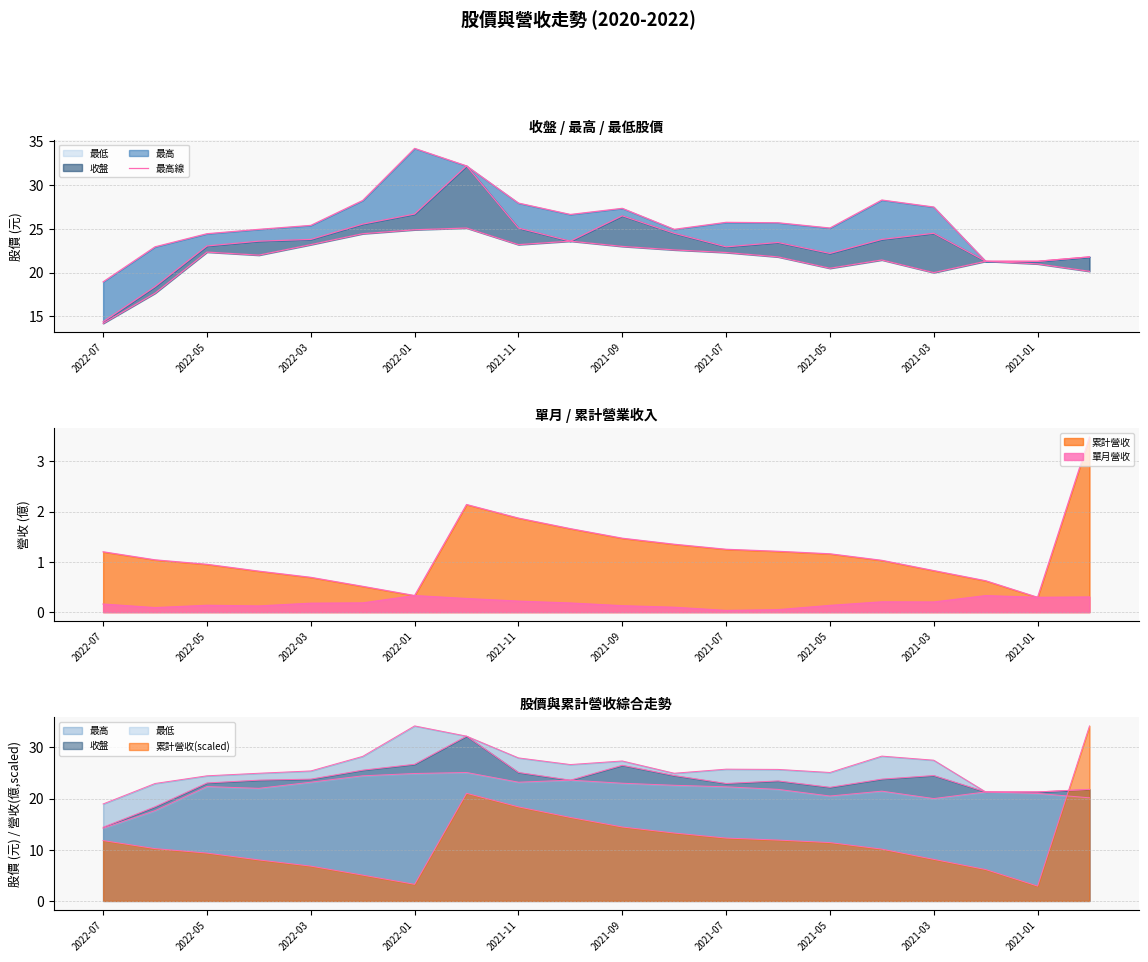

What is the sum of the values at 19 and 2021-09?

50.0